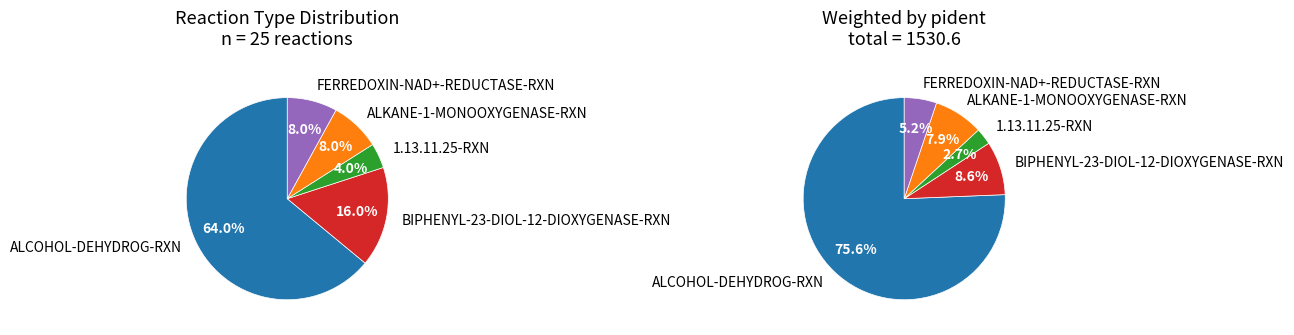

Between ALCOHOL-DEHYDROG-RXN and FERREDOXIN-NAD+-REDUCTASE-RXN, which is larger?

ALCOHOL-DEHYDROG-RXN